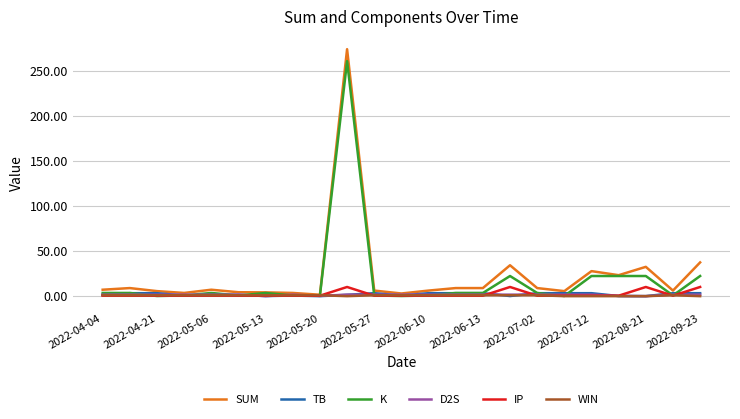

What is the greatest value displayed?

274.6